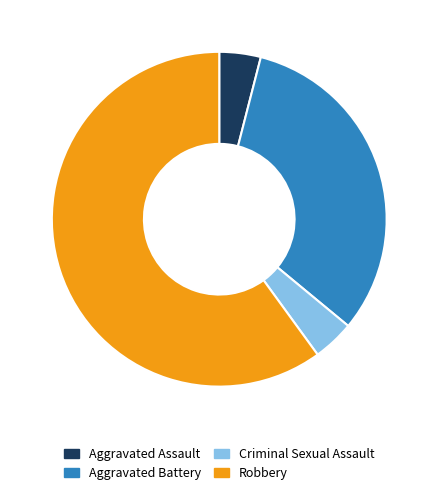

What is the ratio of the value at Criminal Sexual Assault to the value at Aggravated Assault?

1.0